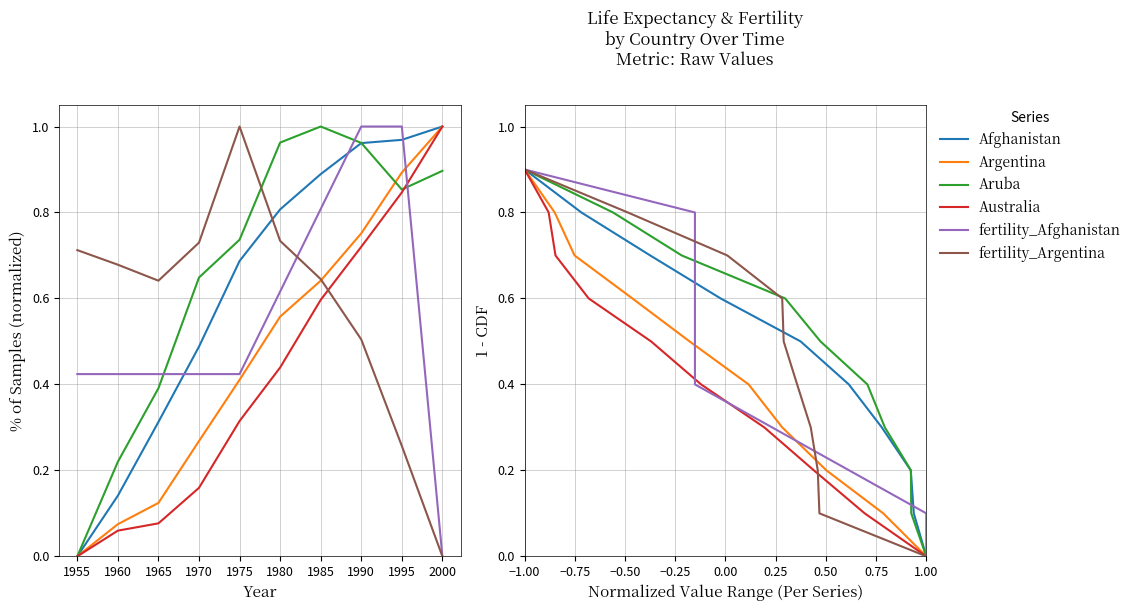

List the series in order of their peak value, highest first.

Afghanistan, Argentina, Aruba, Australia, fertility_Afghanistan, fertility_Argentina